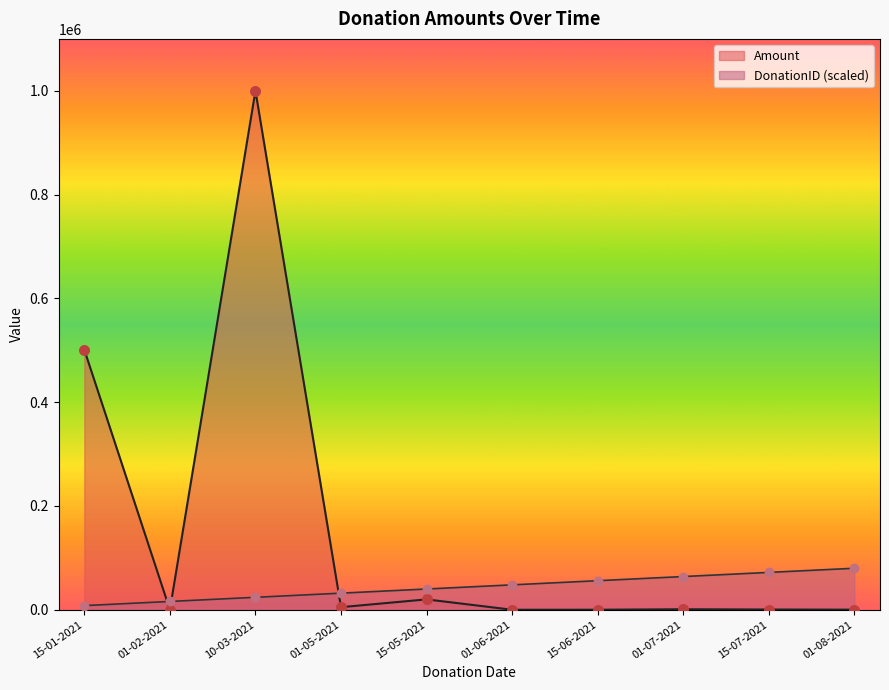

Is the value of DonationID at 15-07-2021 greater than the value of Amount at 10-03-2021?

No